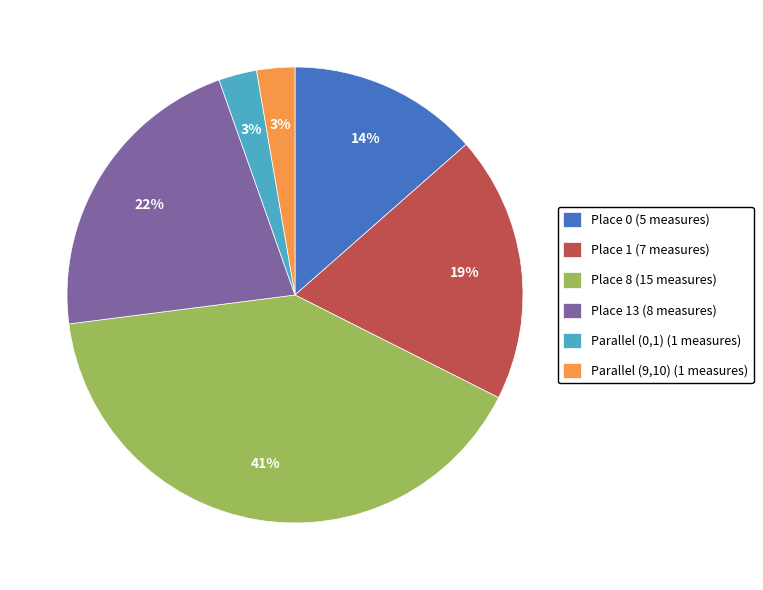

Is there any slice that represents more than half of the pie?

No